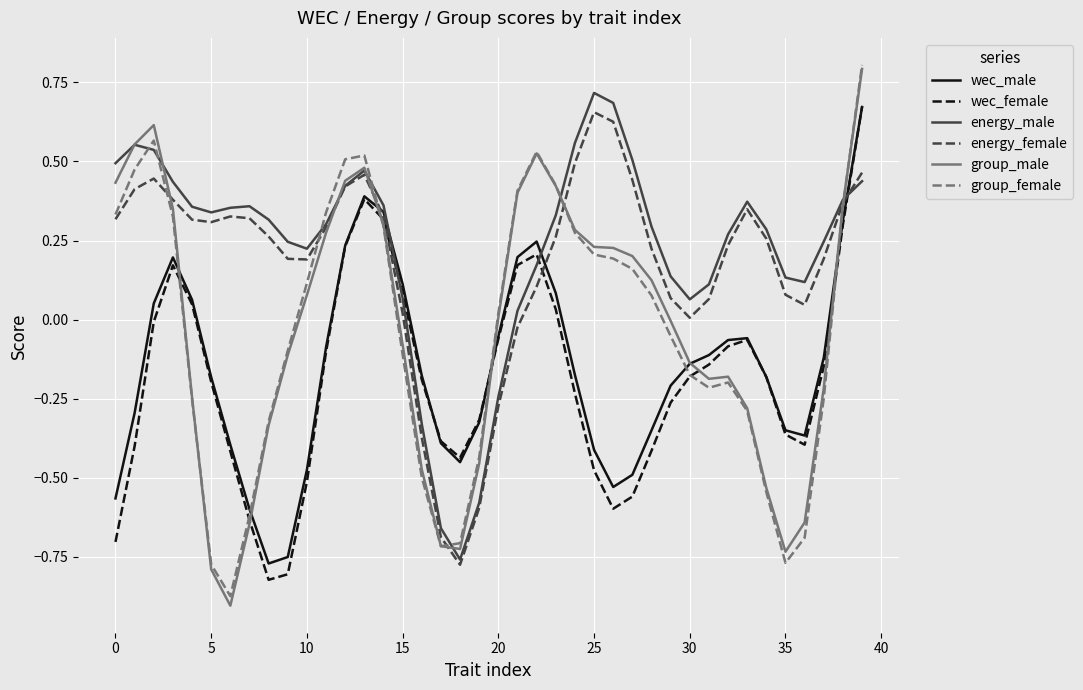

Which series has the largest range (max minus min)?

group_male